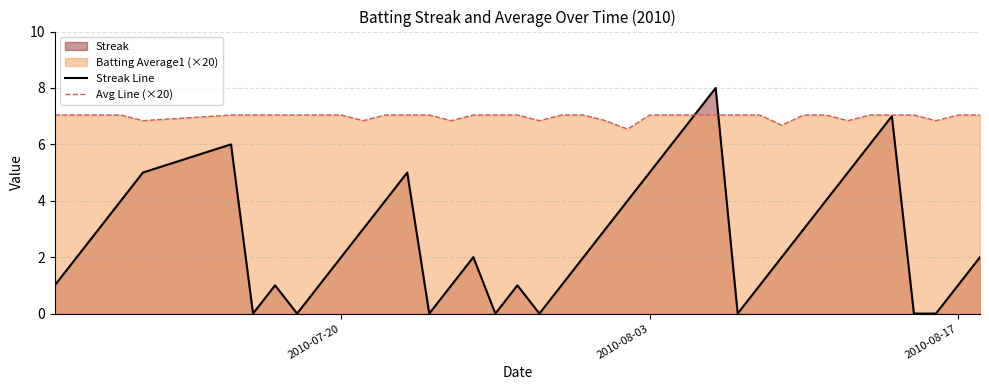

The value of Streak Line at 2010-08-17 is 0.4. True or false?

False